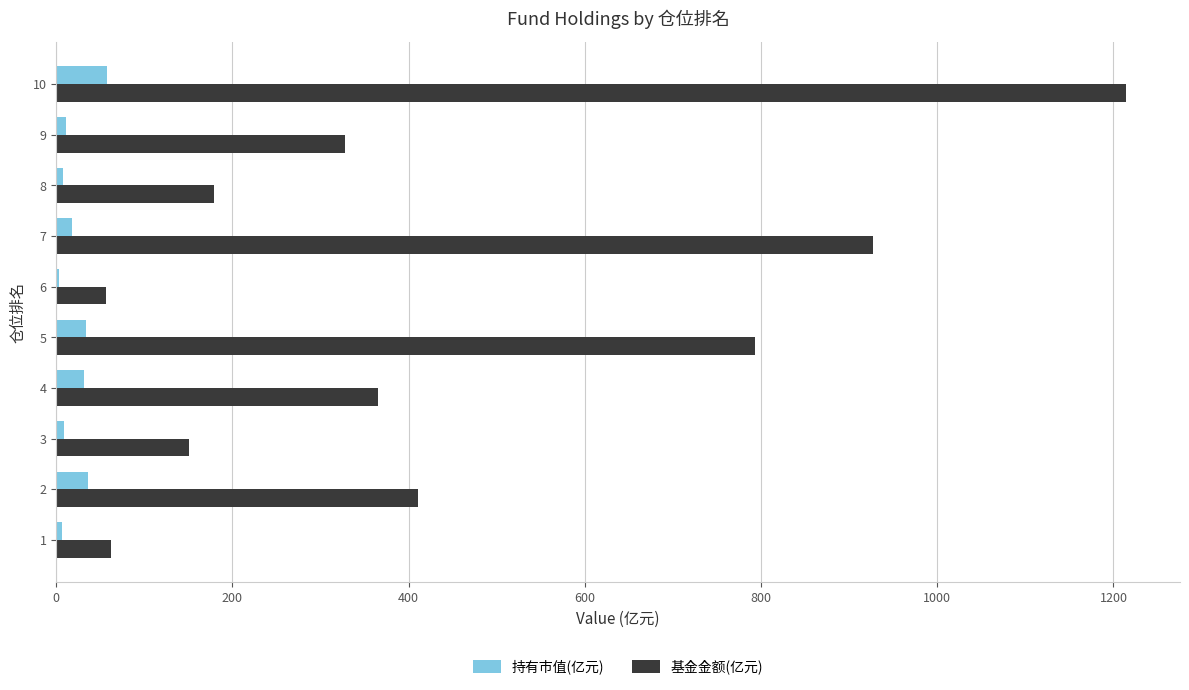

How many distinct data groups are displayed?

2